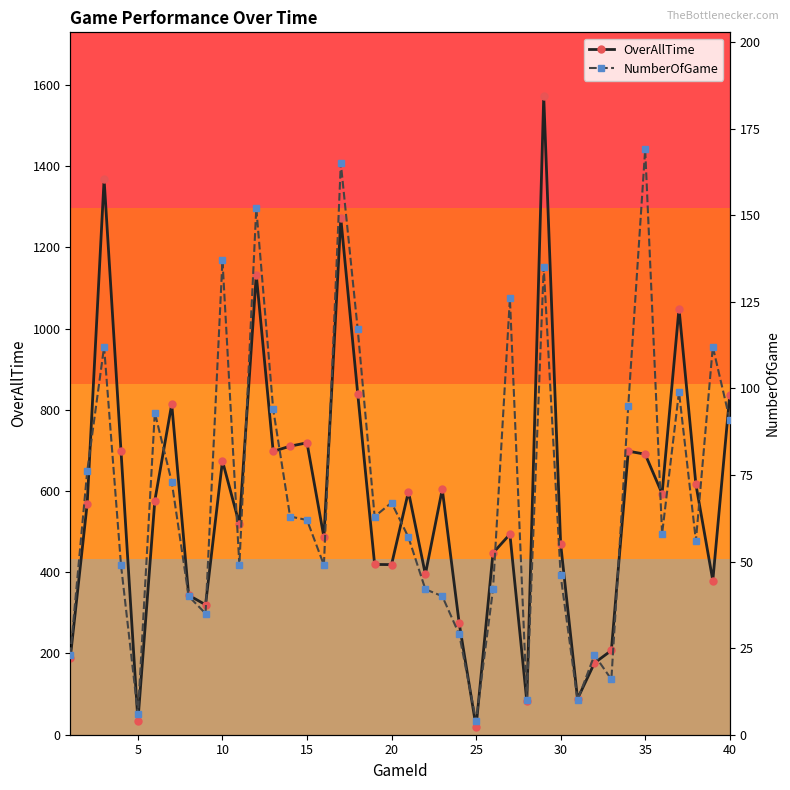

True or false: OverAllTime has more than 1 points higher than both neighbors.

True